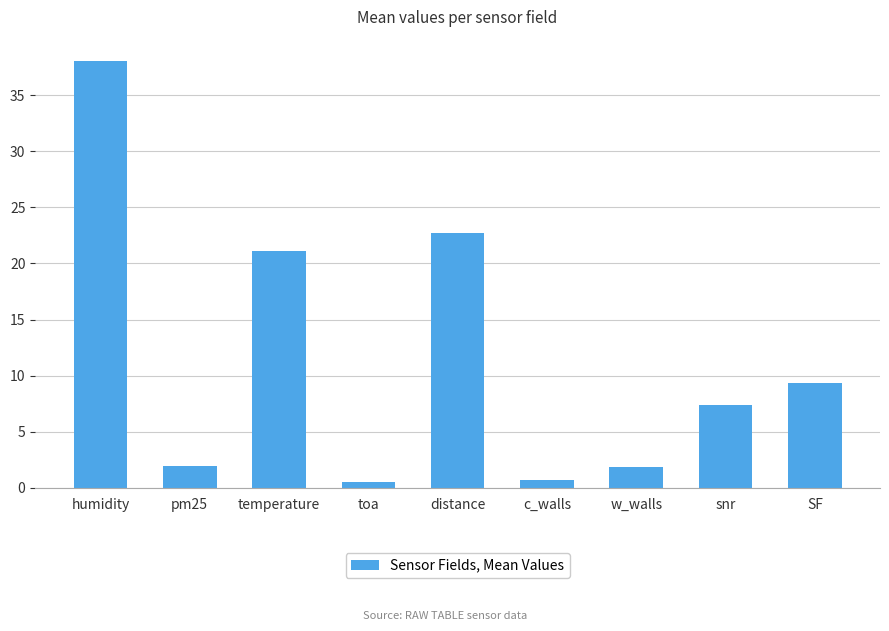

What is the value of the 2nd bar from the left?

2.0